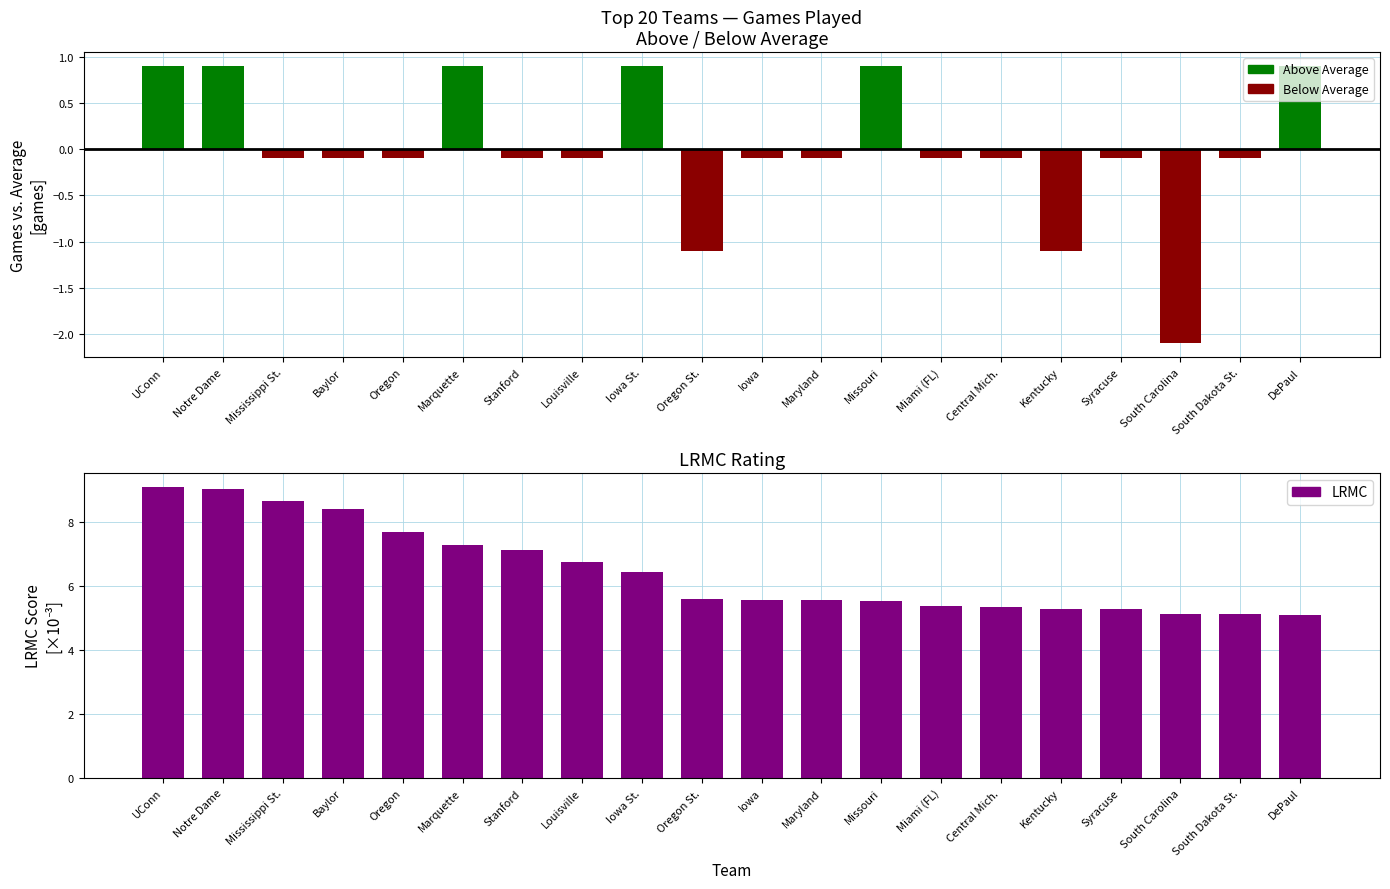

At Mississippi St., list the series in order from smallest to largest.

Below Average, Above Average, LRMC